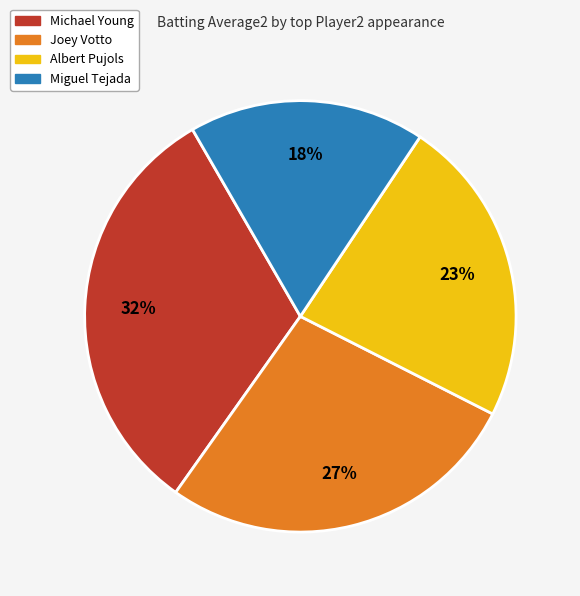

To the nearest percent, what is the difference between the largest and smallest slice percentages?

14%